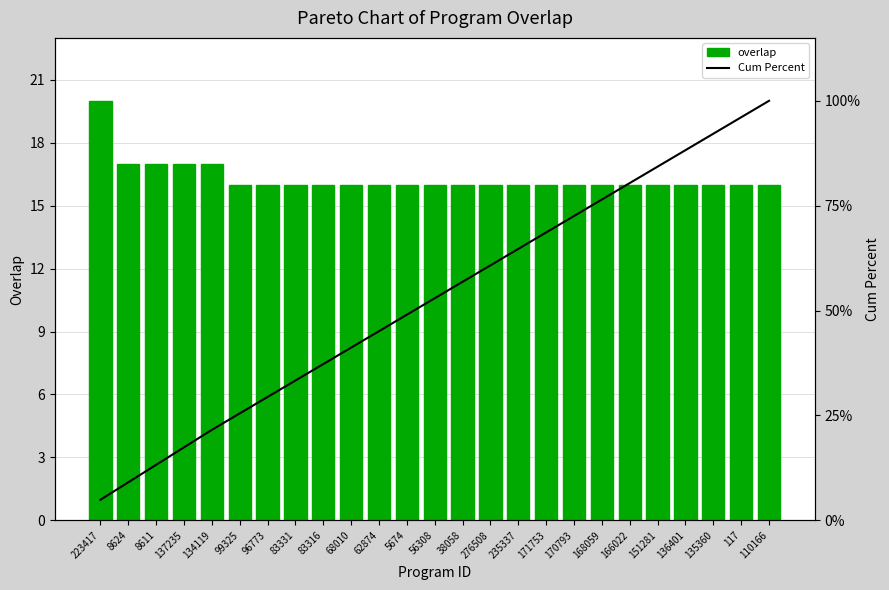

Which series has the largest total across all categories?

Cum Percent